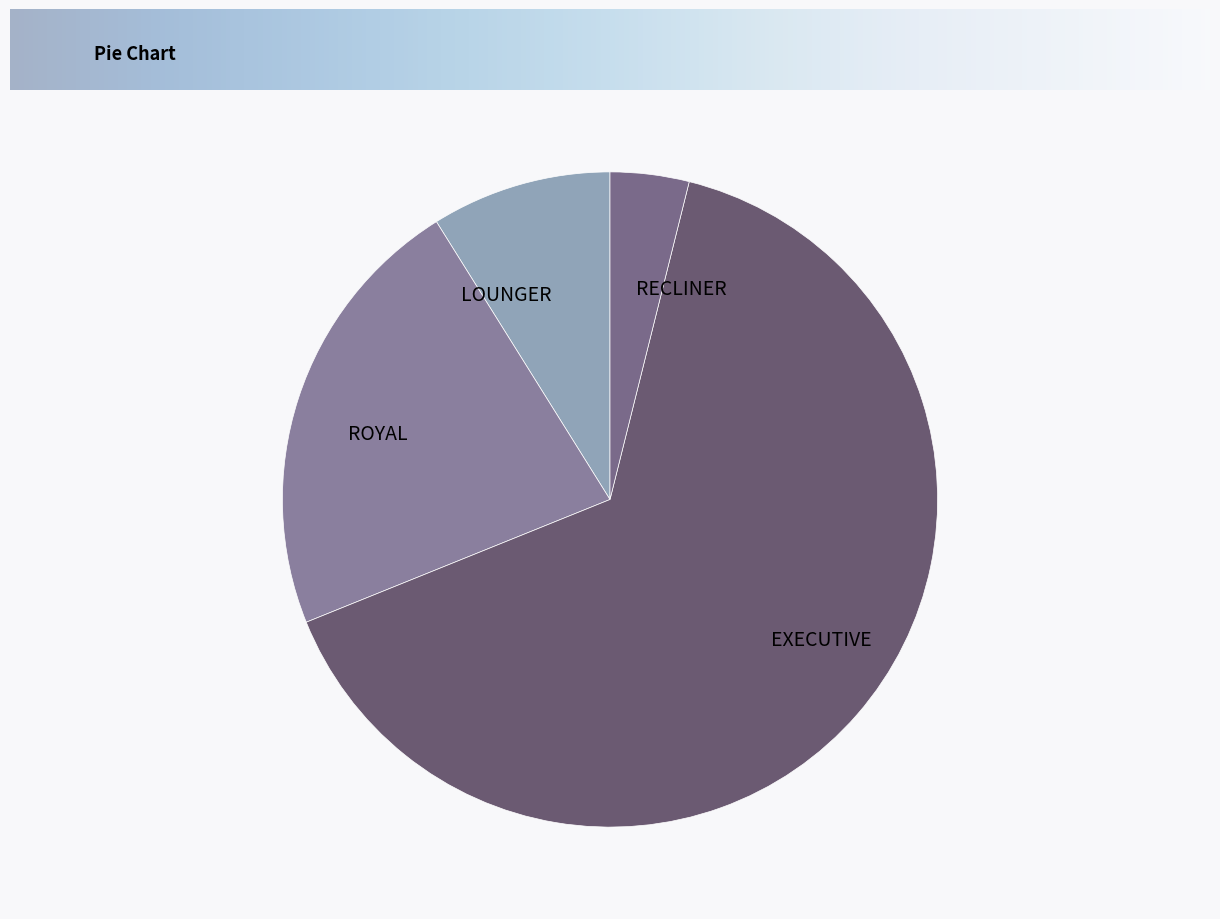

Which has a higher value, ROYAL or LOUNGER?

ROYAL